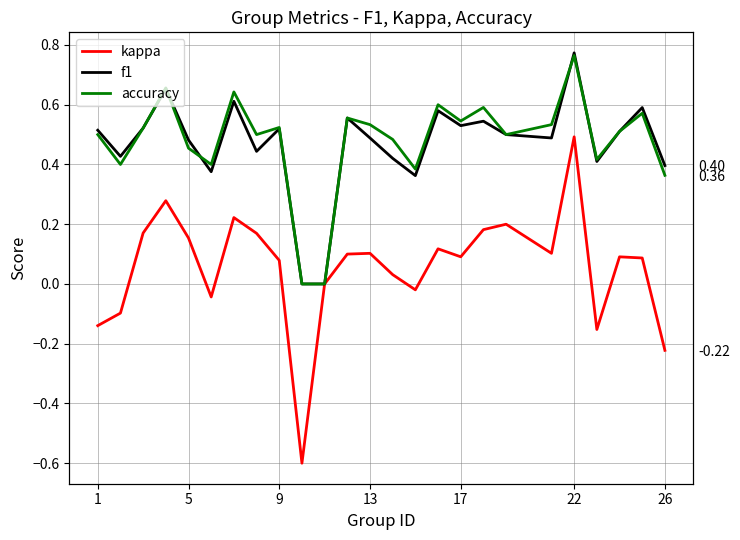

Reading left to right, list all the values displayed in this chart.

kappa: -0.1	-0.1	0.2	0.3	0.2	-0.0	0.2	0.2	0.1	-0.6	0.0	0.1	0.1	0.0	-0.0	0.1	0.1	0.2	0.2	0.1	0.5	-0.2	0.1	0.1	-0.2
f1: 0.5	0.4	0.5	0.7	0.5	0.4	0.6	0.4	0.5	0.0	0.0	0.6	0.5	0.4	0.4	0.6	0.5	0.5	0.5	0.5	0.8	0.4	0.5	0.6	0.4
accuracy: 0.5	0.4	0.5	0.7	0.5	0.4	0.6	0.5	0.5	0.0	0.0	0.6	0.5	0.5	0.4	0.6	0.5	0.6	0.5	0.5	0.8	0.4	0.5	0.6	0.4